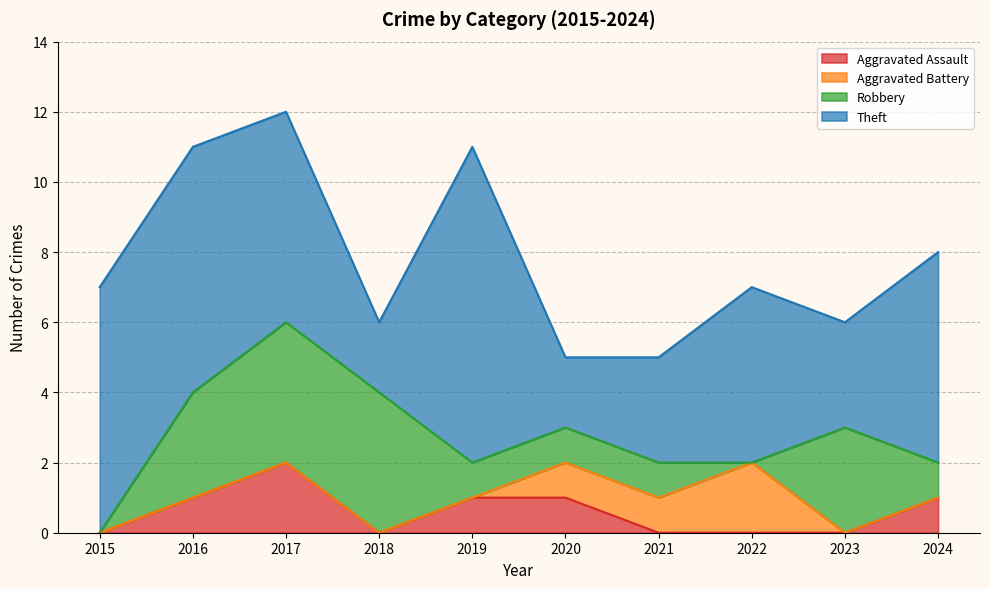

What is the sum of all Aggravated Assault values?

6